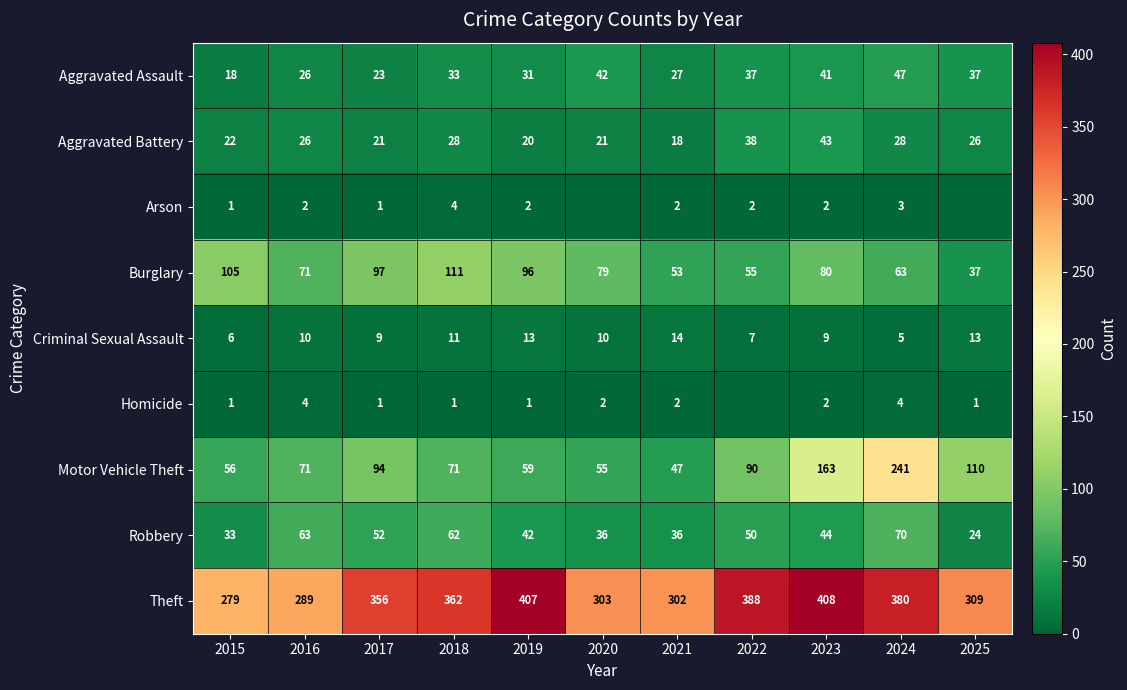

How many distinct data groups are displayed?

9